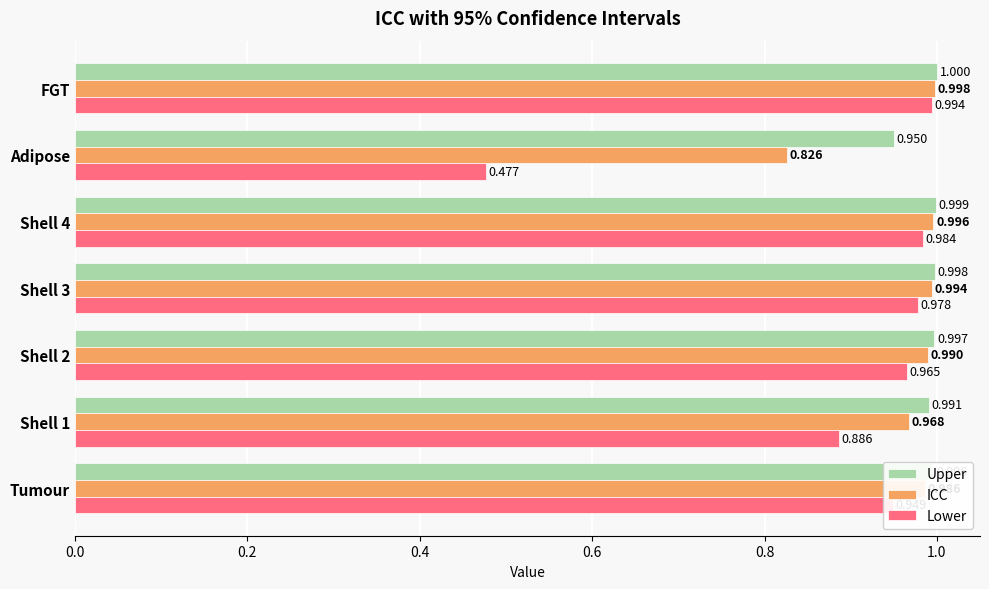

At which category is the sum across all series the highest?

FGT